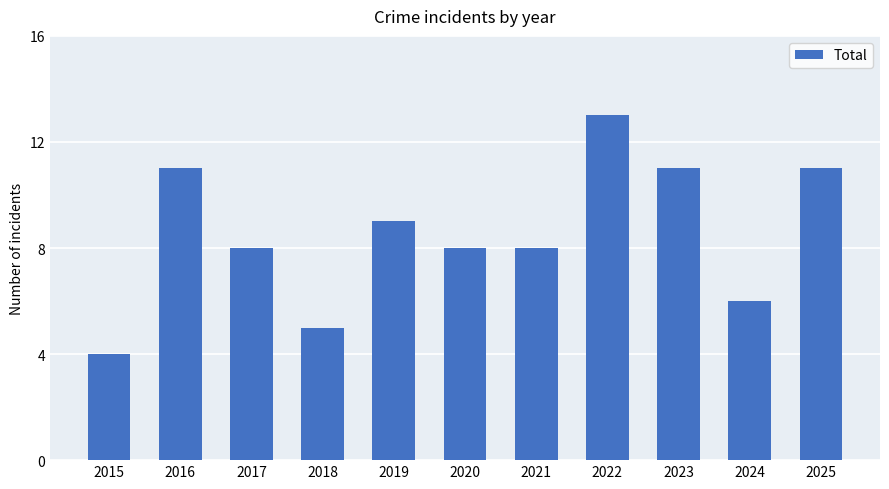

True or false: the data shows 2 at 2024.

False